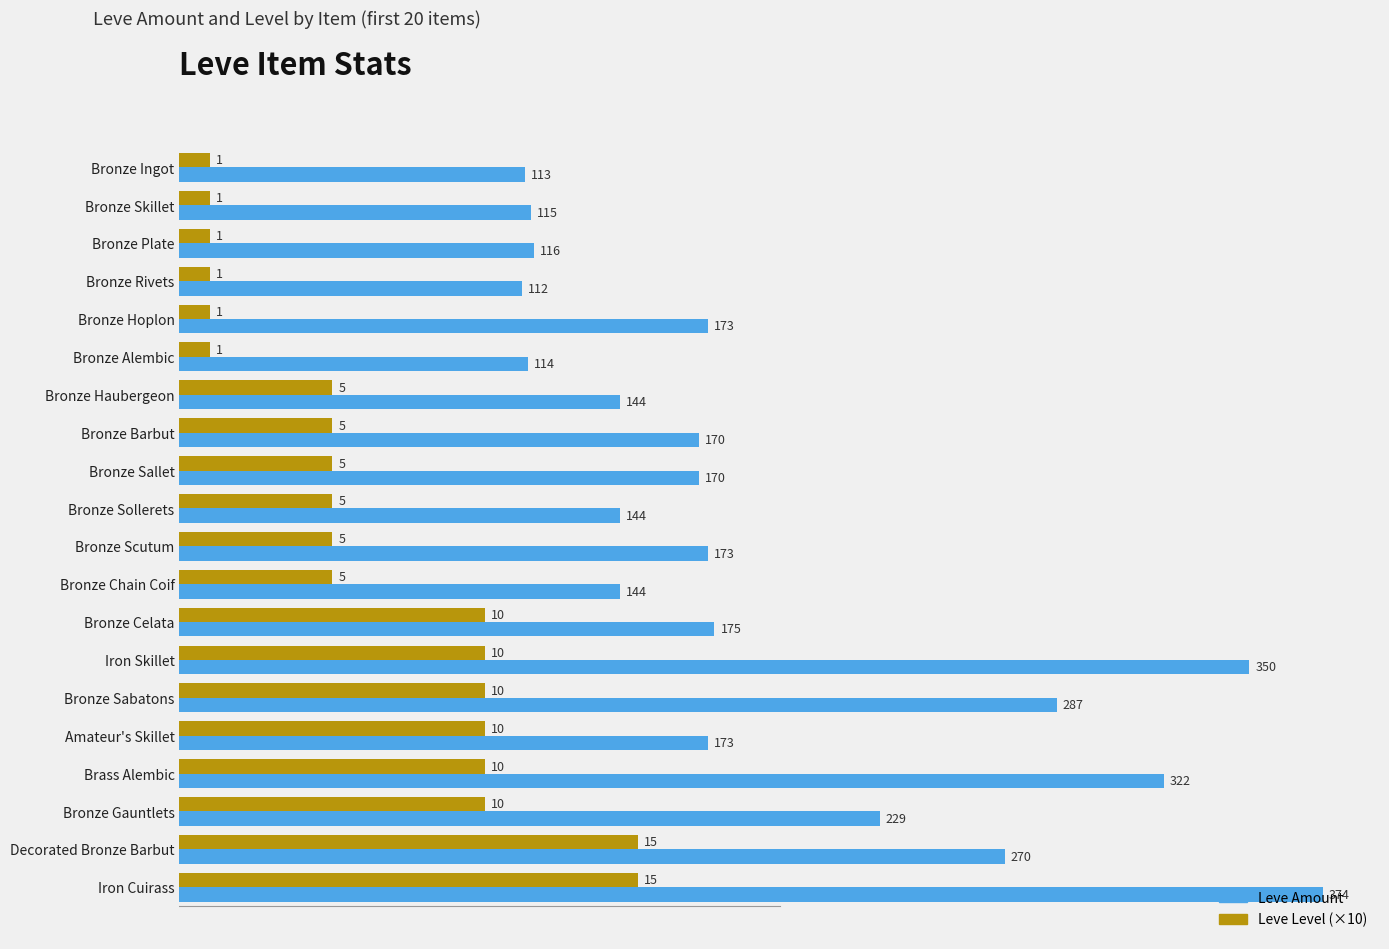

Count the Leve Level (×10) values in the range 10 to 100.

18